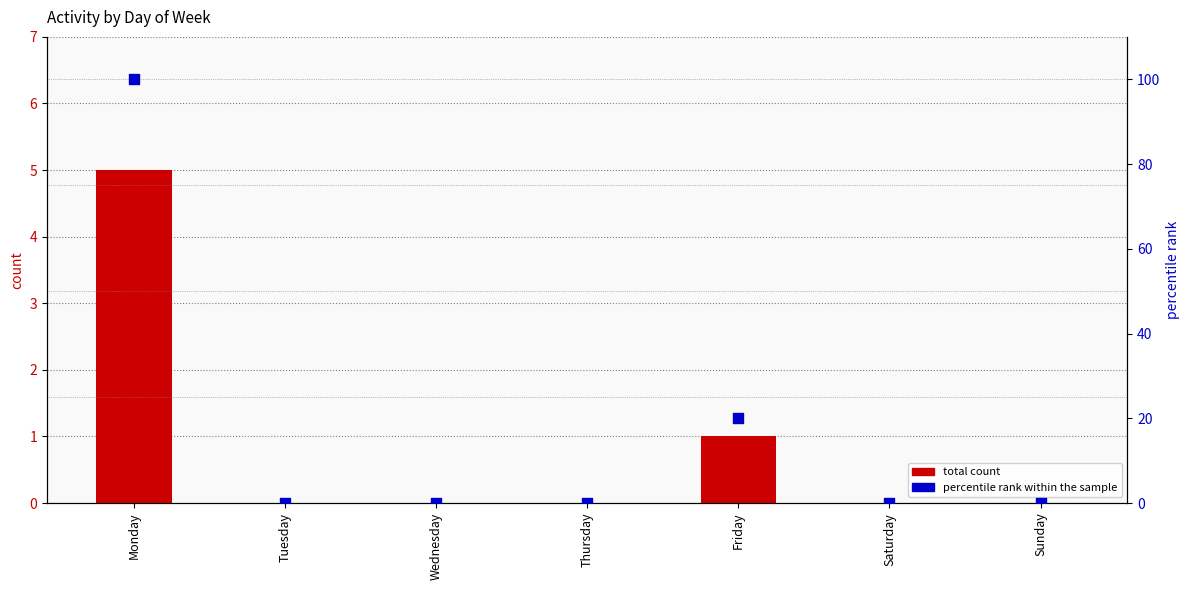

What is the total value across all series at Friday?

21